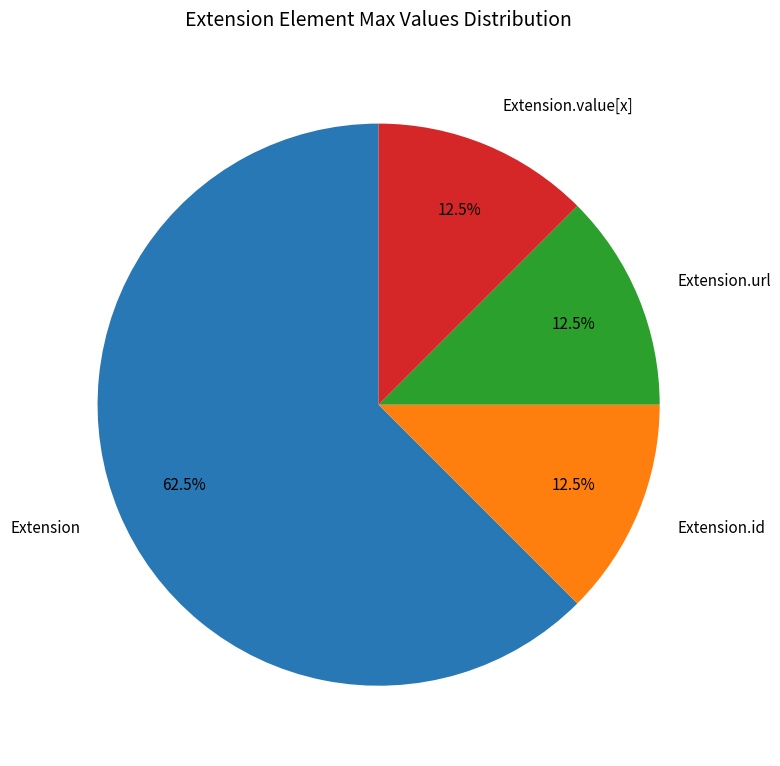

Which category accounts for the majority?

Extension